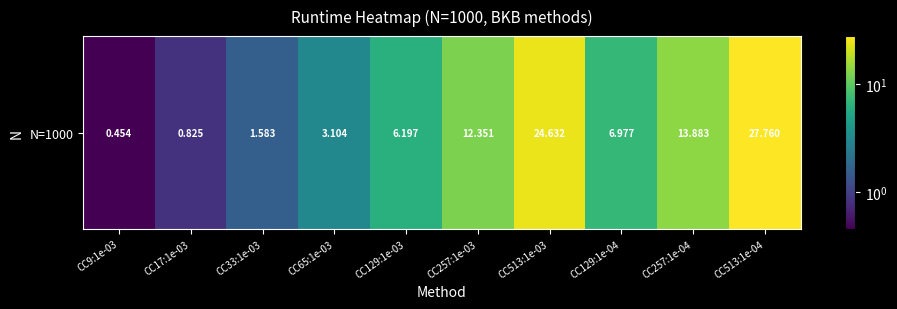

What is the smallest value displayed?

0.5